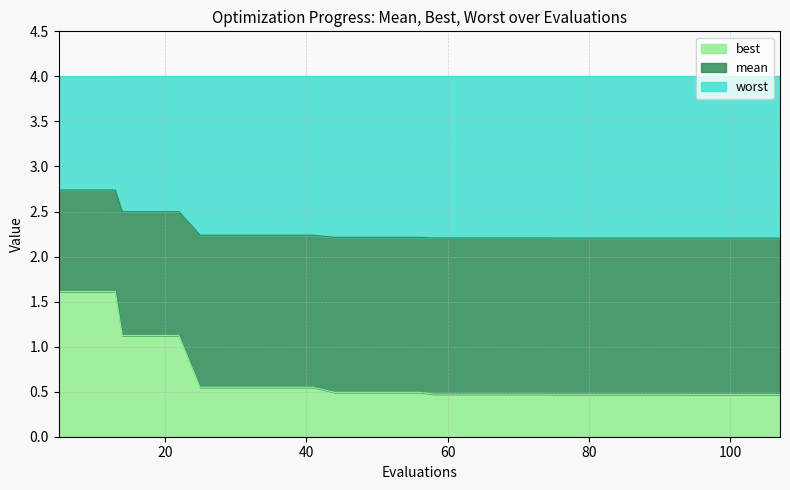

List the series in order of their peak value, highest first.

worst, mean, best